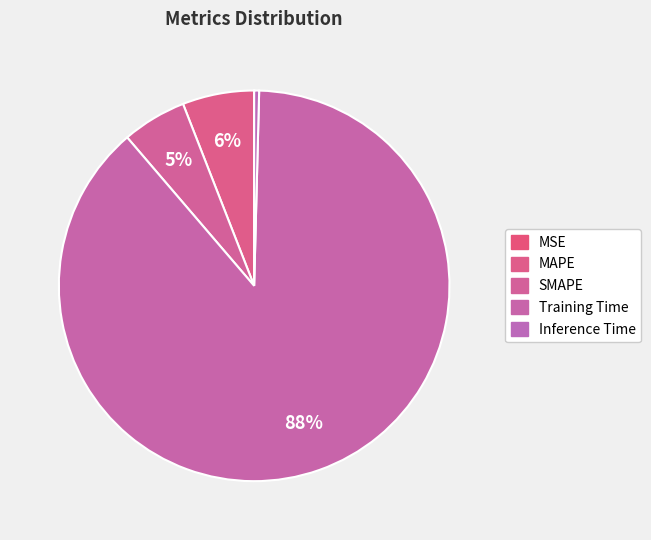

Approximately how many times larger is the value at SMAPE compared to Training Time?

0.1